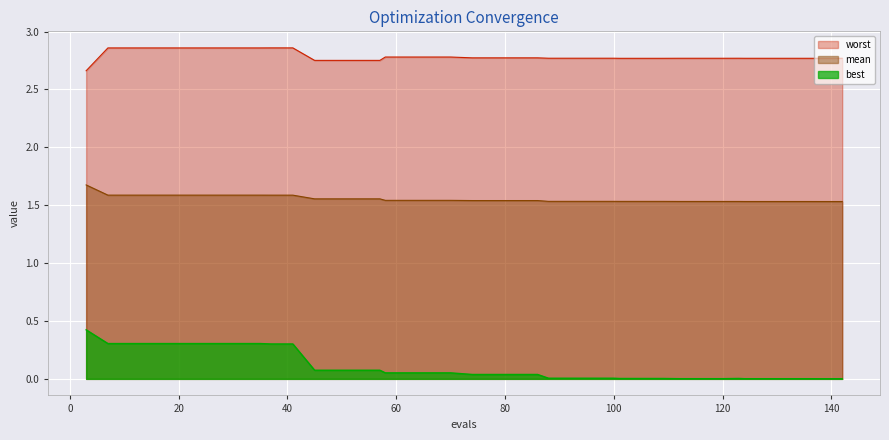

Rank the series by their average value, from lowest to highest.

best, mean, worst